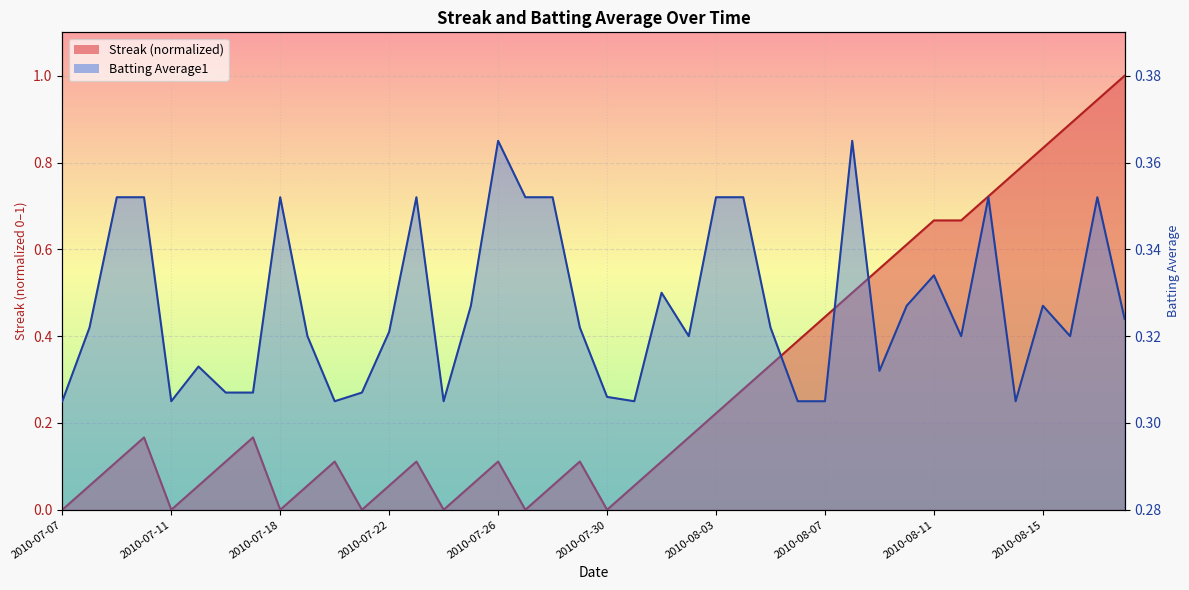

How many lines are shown in the chart?

2